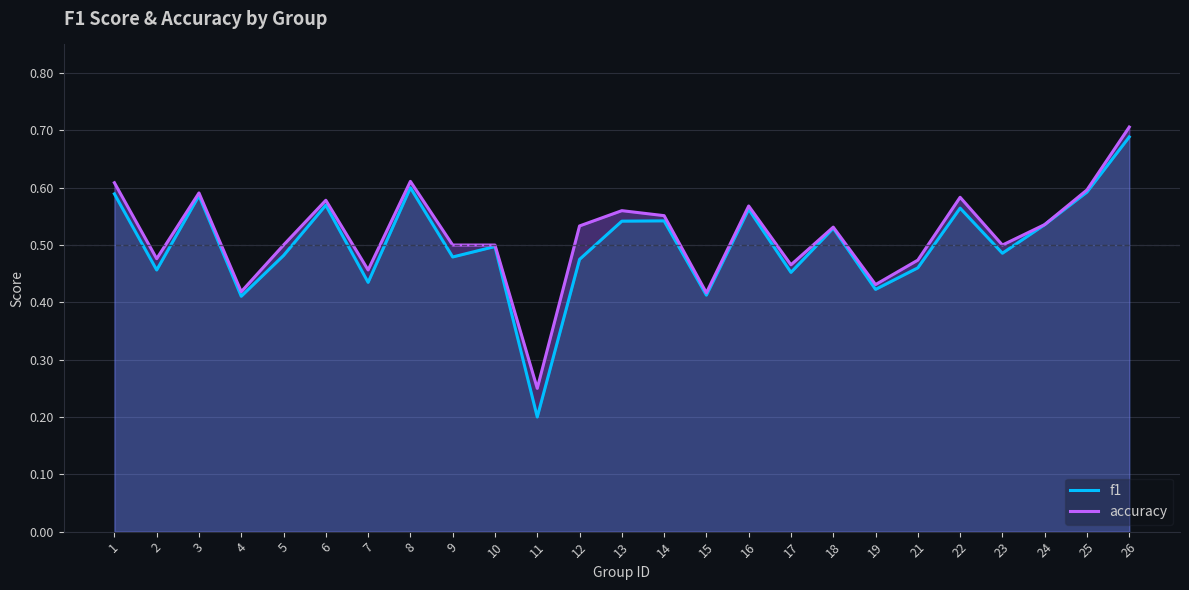

At which category does f1 reach its first local valley?

2